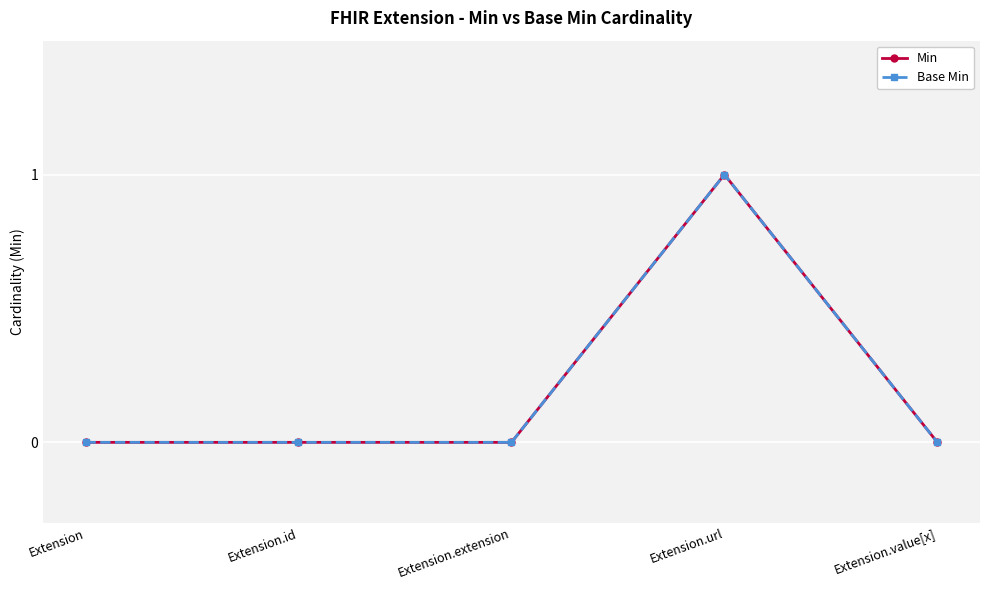

What is the value of the Base Min point at the 4th from the left?

1